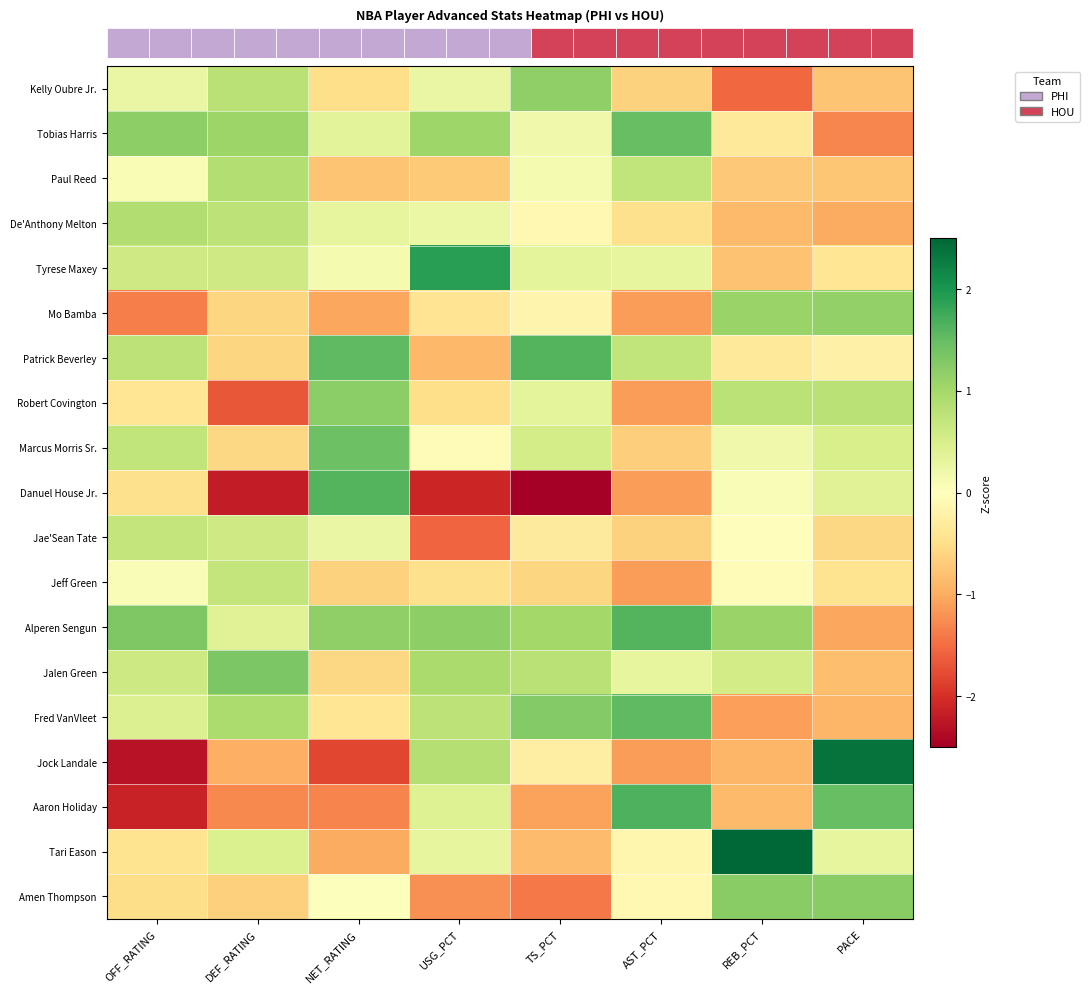

Reading left to right, what are all the values shown in this chart?

row_0: OFF_RATING=0.3	DEF_RATING=0.8	NET_RATING=-0.5	USG_PCT=0.3	TS_PCT=1.2	AST_PCT=-0.6	REB_PCT=-1.5	PACE=-0.8
row_1: OFF_RATING=1.2	DEF_RATING=1.1	NET_RATING=0.4	USG_PCT=1.0	TS_PCT=0.2	AST_PCT=1.5	REB_PCT=-0.3	PACE=-1.3
row_2: OFF_RATING=0.1	DEF_RATING=0.9	NET_RATING=-0.8	USG_PCT=-0.7	TS_PCT=0.1	AST_PCT=0.7	REB_PCT=-0.7	PACE=-0.7
row_3: OFF_RATING=0.9	DEF_RATING=0.8	NET_RATING=0.3	USG_PCT=0.2	TS_PCT=-0.1	AST_PCT=-0.5	REB_PCT=-0.9	PACE=-1.0
row_4: OFF_RATING=0.6	DEF_RATING=0.6	NET_RATING=0.1	USG_PCT=1.9	TS_PCT=0.3	AST_PCT=0.3	REB_PCT=-0.8	PACE=-0.4
row_5: OFF_RATING=-1.4	DEF_RATING=-0.6	NET_RATING=-1.0	USG_PCT=-0.4	TS_PCT=-0.2	AST_PCT=-1.1	REB_PCT=1.1	PACE=1.1
row_6: OFF_RATING=0.8	DEF_RATING=-0.6	NET_RATING=1.5	USG_PCT=-0.9	TS_PCT=1.6	AST_PCT=0.7	REB_PCT=-0.3	PACE=-0.2
row_7: OFF_RATING=-0.4	DEF_RATING=-1.7	NET_RATING=1.2	USG_PCT=-0.5	TS_PCT=0.3	AST_PCT=-1.1	REB_PCT=0.8	PACE=0.8
row_8: OFF_RATING=0.7	DEF_RATING=-0.6	NET_RATING=1.4	USG_PCT=-0.1	TS_PCT=0.5	AST_PCT=-0.7	REB_PCT=0.2	PACE=0.5
row_9: OFF_RATING=-0.5	DEF_RATING=-2.2	NET_RATING=1.6	USG_PCT=-2.1	TS_PCT=-2.6	AST_PCT=-1.1	REB_PCT=0.1	PACE=0.4
row_10: OFF_RATING=0.7	DEF_RATING=0.6	NET_RATING=0.3	USG_PCT=-1.5	TS_PCT=-0.3	AST_PCT=-0.6	REB_PCT=-0.0	PACE=-0.6
row_11: OFF_RATING=0.1	DEF_RATING=0.7	NET_RATING=-0.6	USG_PCT=-0.5	TS_PCT=-0.6	AST_PCT=-1.1	REB_PCT=-0.1	PACE=-0.4
row_12: OFF_RATING=1.3	DEF_RATING=0.4	NET_RATING=1.2	USG_PCT=1.2	TS_PCT=1.0	AST_PCT=1.6	REB_PCT=1.1	PACE=-1.1
row_13: OFF_RATING=0.6	DEF_RATING=1.3	NET_RATING=-0.6	USG_PCT=1.0	TS_PCT=0.8	AST_PCT=0.3	REB_PCT=0.6	PACE=-0.8
row_14: OFF_RATING=0.4	DEF_RATING=0.9	NET_RATING=-0.4	USG_PCT=0.8	TS_PCT=1.3	AST_PCT=1.5	REB_PCT=-1.1	PACE=-0.9
row_15: OFF_RATING=-2.3	DEF_RATING=-1.0	NET_RATING=-1.8	USG_PCT=0.9	TS_PCT=-0.3	AST_PCT=-1.1	REB_PCT=-0.9	PACE=2.4
row_16: OFF_RATING=-2.1	DEF_RATING=-1.3	NET_RATING=-1.3	USG_PCT=0.4	TS_PCT=-1.1	AST_PCT=1.7	REB_PCT=-0.9	PACE=1.5
row_17: OFF_RATING=-0.4	DEF_RATING=0.5	NET_RATING=-1.0	USG_PCT=0.3	TS_PCT=-0.8	AST_PCT=-0.2	REB_PCT=2.6	PACE=0.3
row_18: OFF_RATING=-0.5	DEF_RATING=-0.7	NET_RATING=0.0	USG_PCT=-1.2	TS_PCT=-1.4	AST_PCT=-0.1	REB_PCT=1.2	PACE=1.2